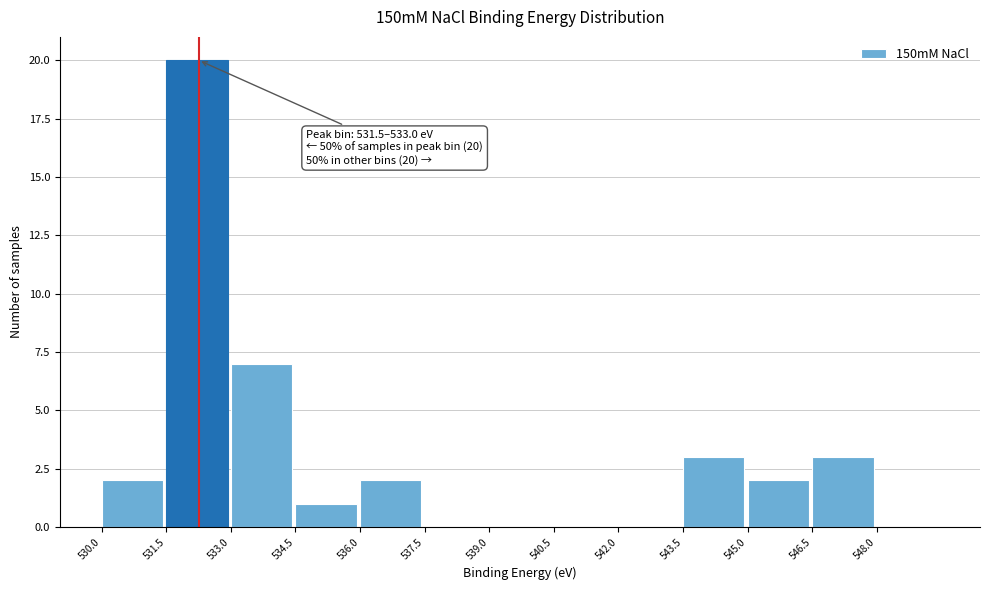

Which range on the x-axis has the tallest bar?

531.5 to 533.0